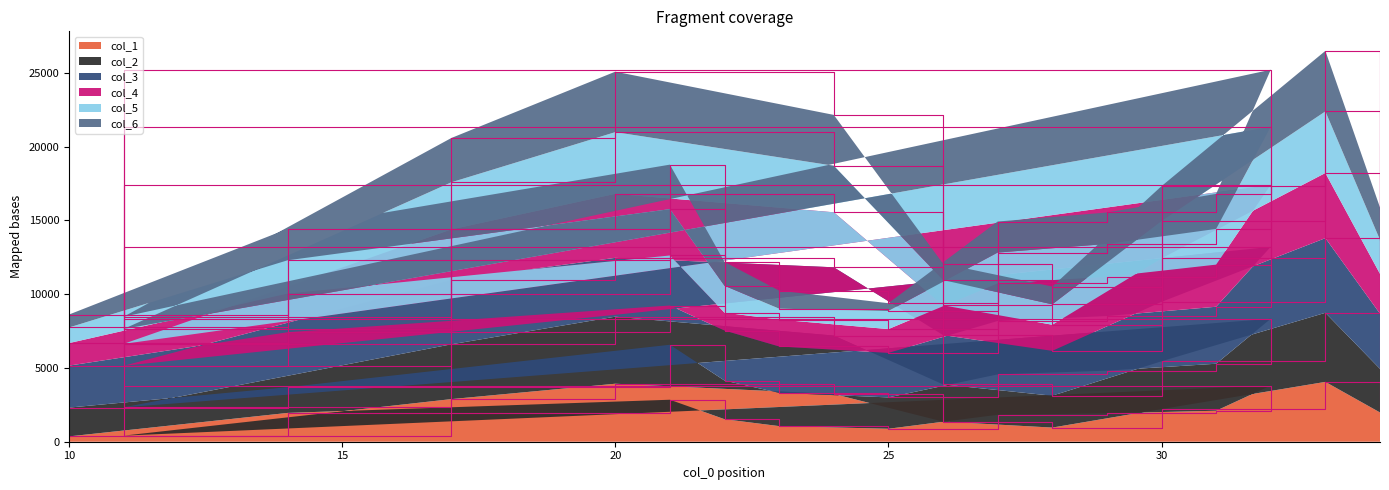

Which category has the highest value in the col_2 series?

33